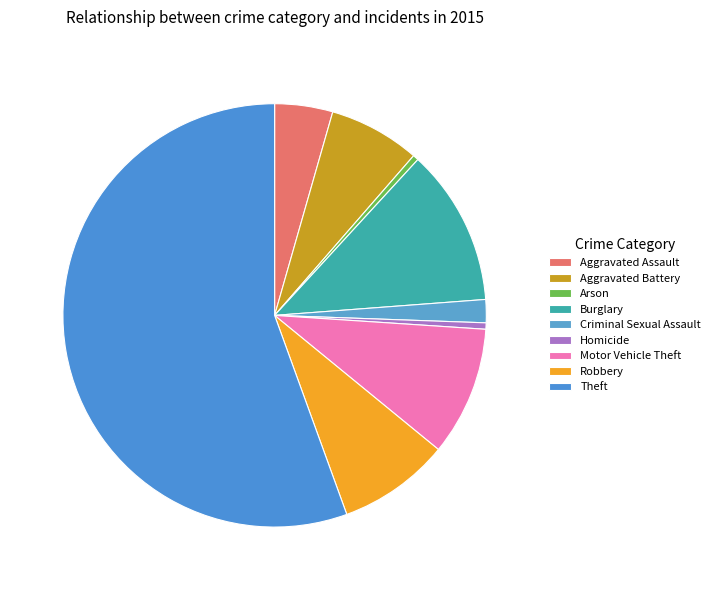

Rank the categories by value from lowest to highest.

Arson, Homicide, Criminal Sexual Assault, Aggravated Assault, Aggravated Battery, Robbery, Motor Vehicle Theft, Burglary, Theft